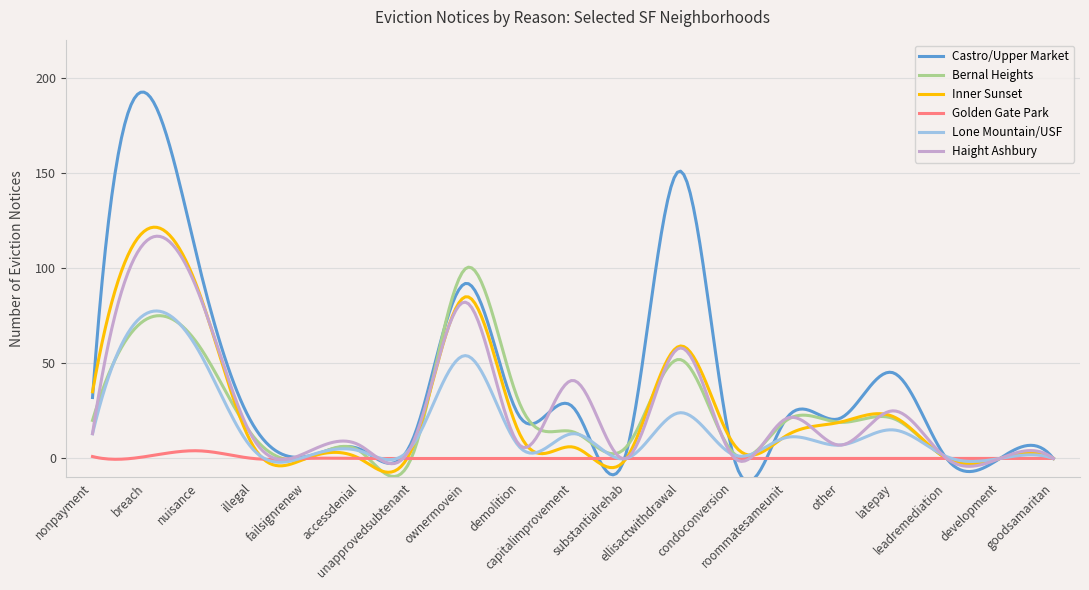

What is the minimum value shown in the chart?

-12.1